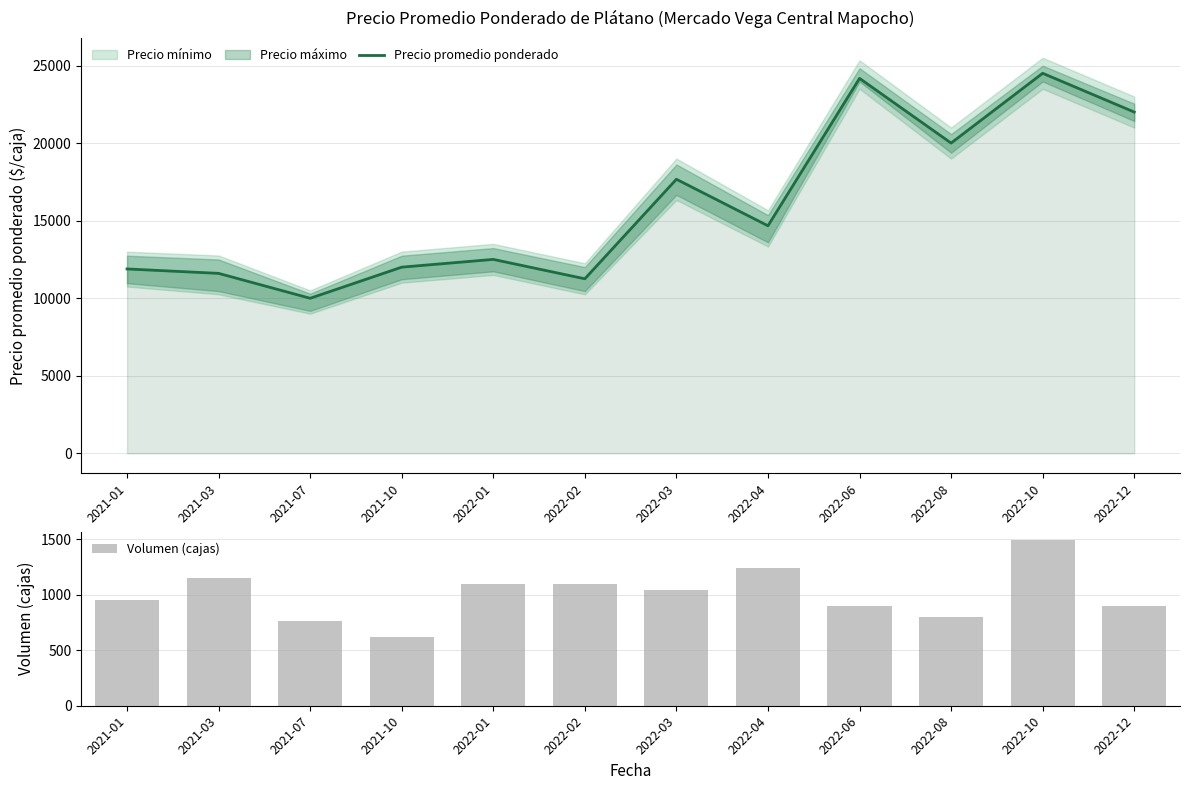

Which series has the widest spread of values?

Precio promedio ponderado